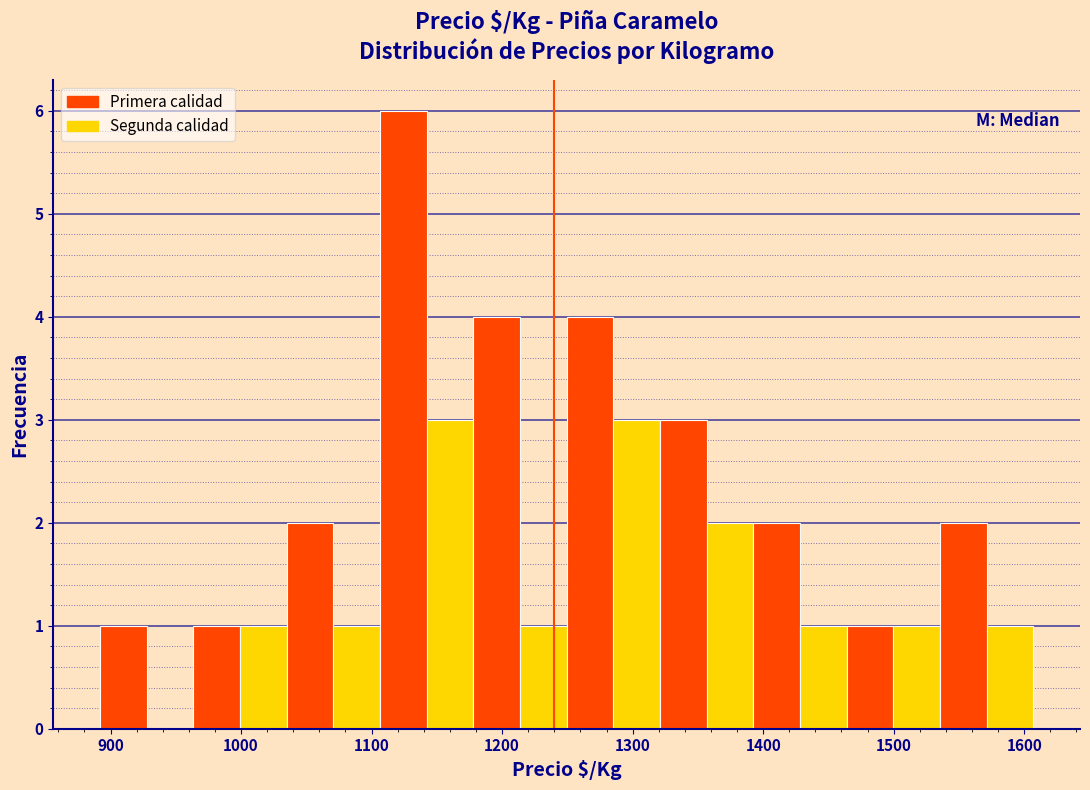

Read against the x-axis, roughly where is the centre of the tallest bar?

1120